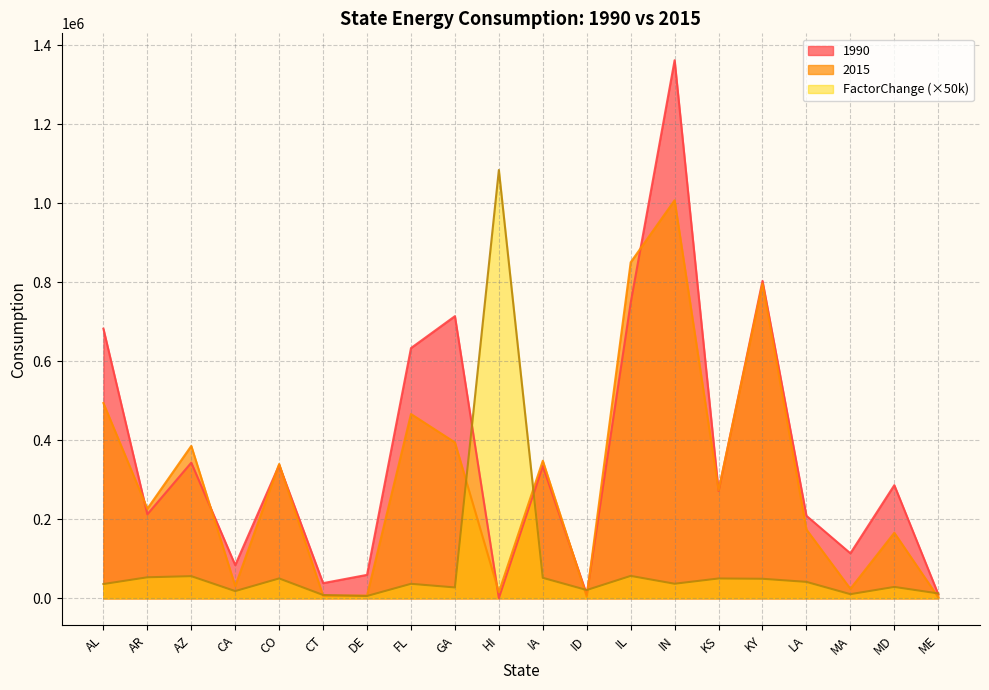

What is the value of the FactorChange point at the 1st from the left?

36213.5